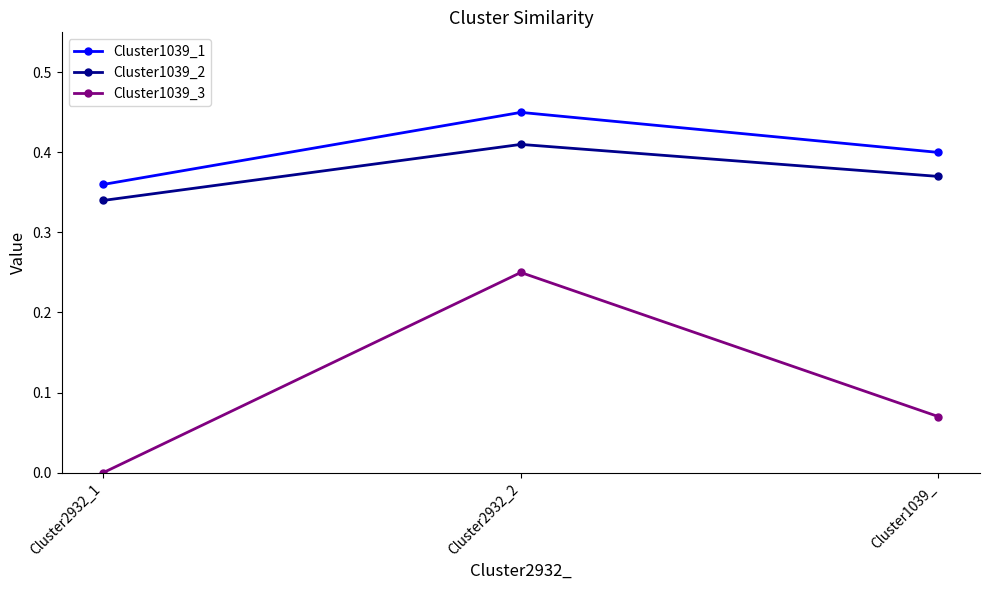

What is the sum of the Cluster1039_2 values at Cluster2932_2 and Cluster1039_?

0.8